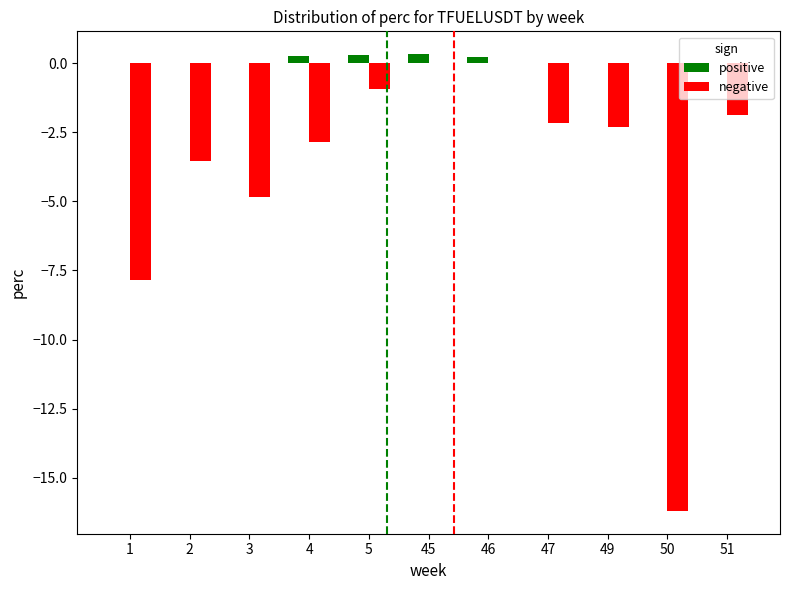

Is it true that positive equals 0.0 at 2?

True